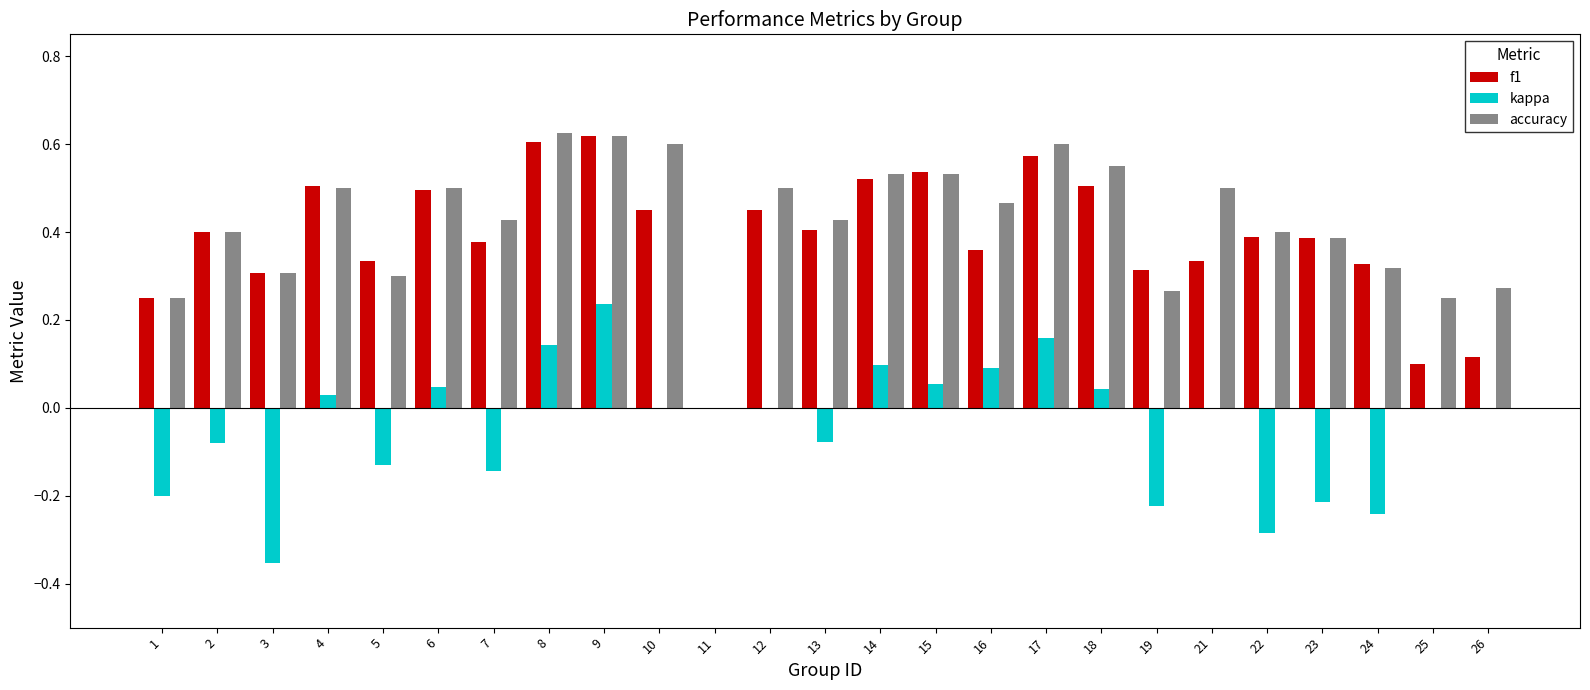

How many categories are shown in the chart?

25